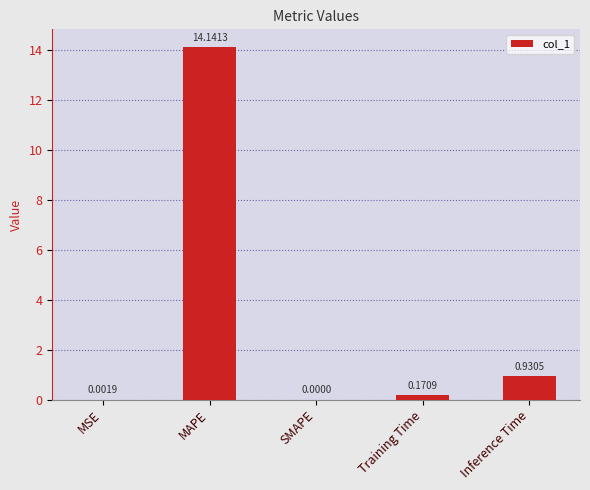

What is the change in value from MSE to Inference Time?

+0.9